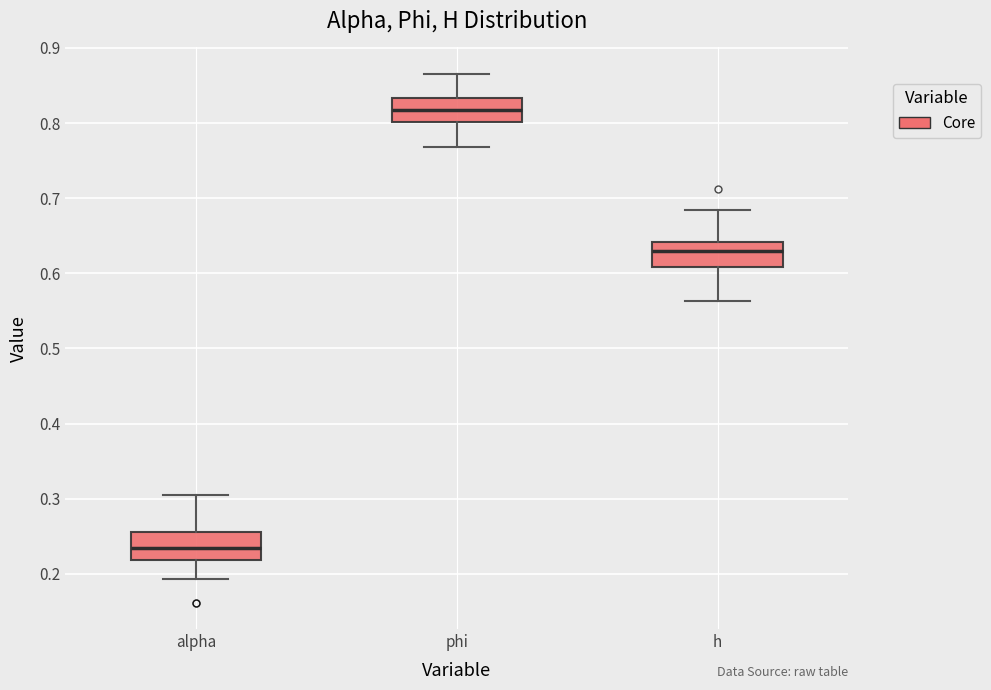

Reading left to right, read every box against the y-axis: the position of its median line, the range the box covers, and the ends of its whiskers. The values are not printed on the chart, so give them approximately, as read against the axis.

alpha: median 0.23, box 0.22 to 0.26, whiskers 0.19 to 0.30
phi: median 0.82, box 0.80 to 0.83, whiskers 0.77 to 0.87
h: median 0.63, box 0.61 to 0.64, whiskers 0.56 to 0.68